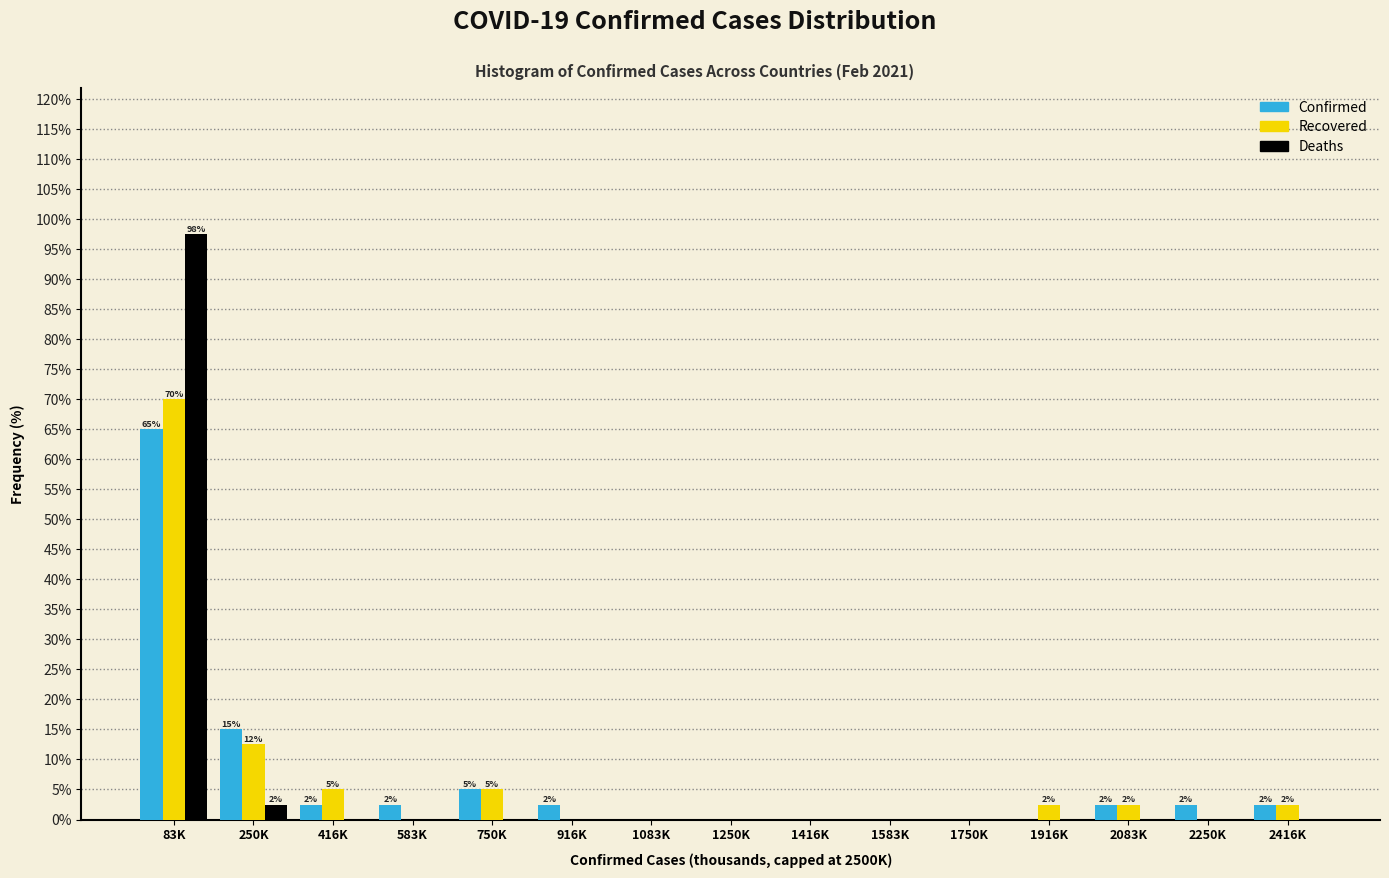

What is the greatest value displayed?

97.5